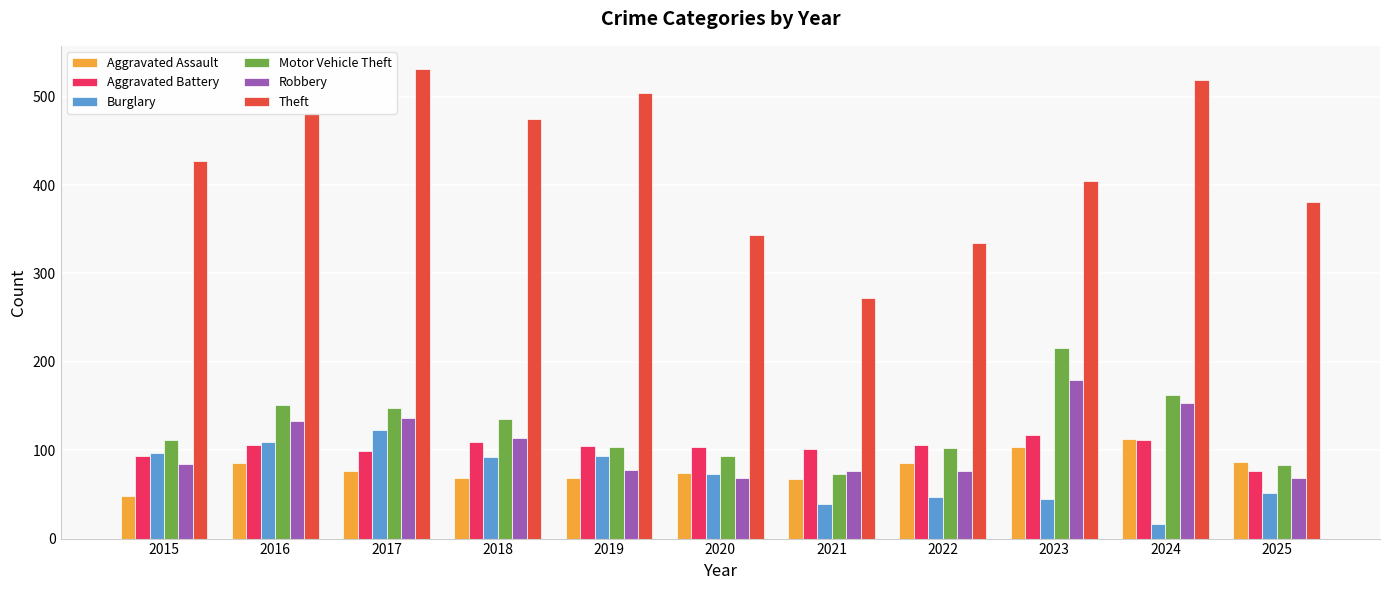

The Theft series shows 646 at 2025. True or false?

False